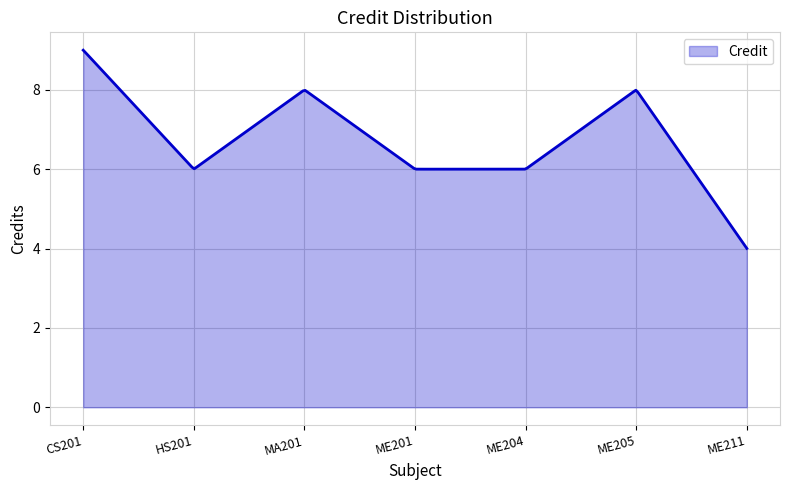

What is the smallest value displayed?

4.0